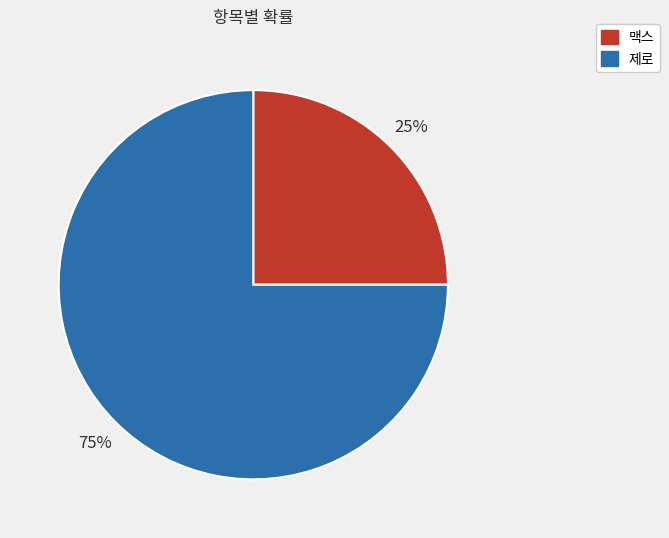

Is the sum of 제로 and 맥스 greater than half?

Yes